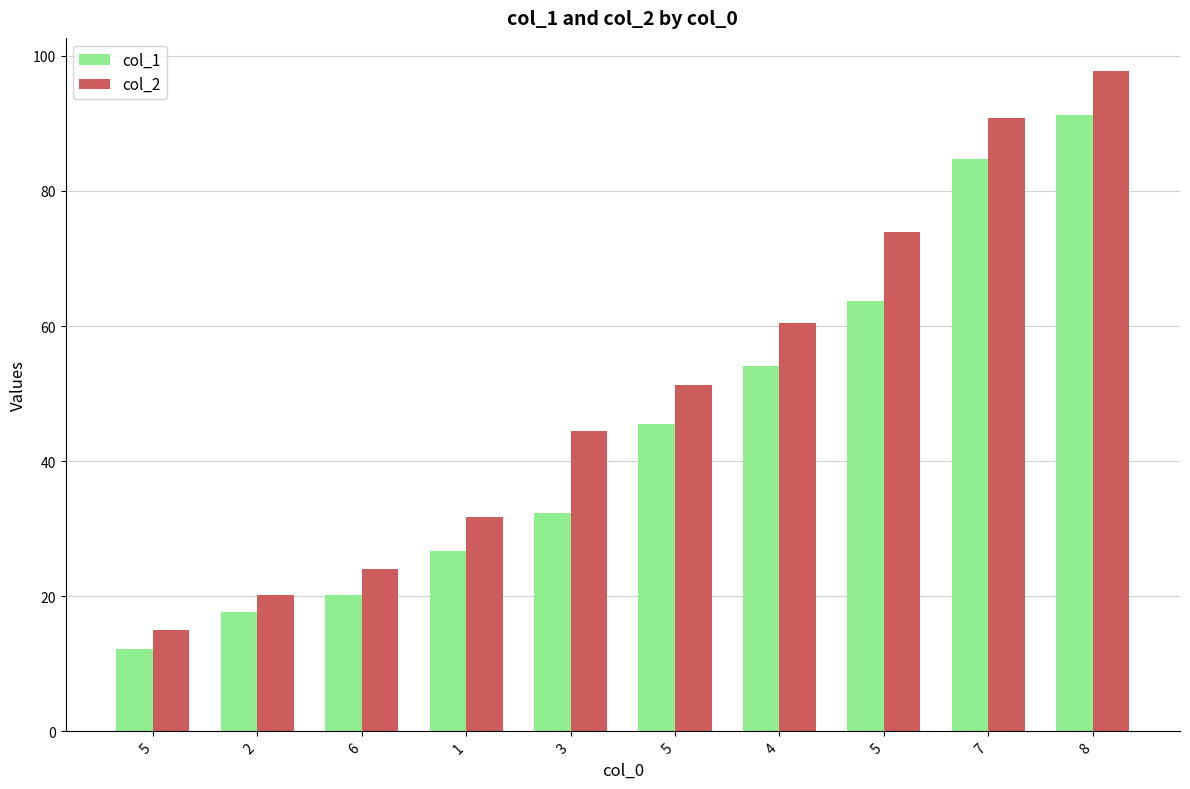

How many values in the col_1 series exceed 45?

5